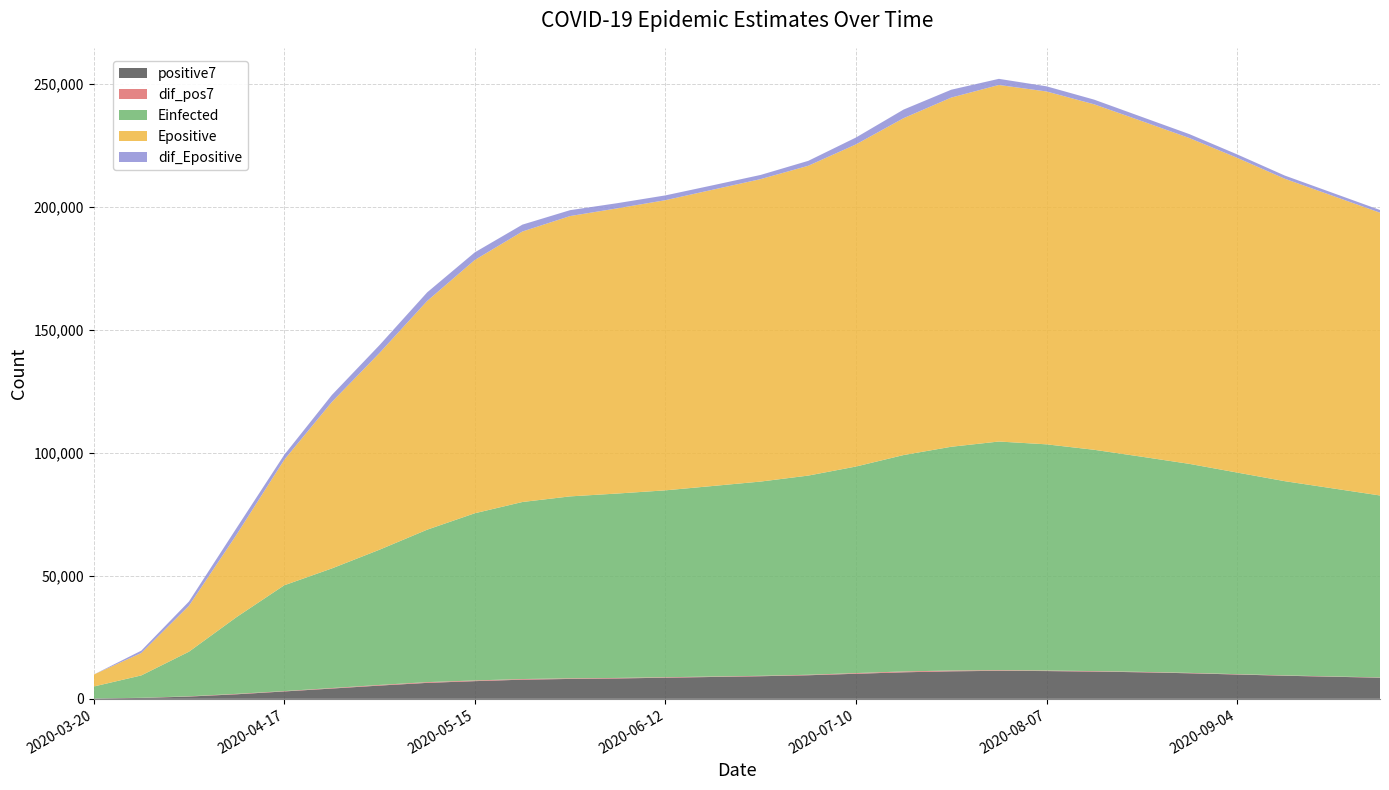

Reading left to right, list all the values displayed in this chart.

positive7: 158.0	368.9	929.6	1857.1	3013.3	4191.0	5400.0	6500.0	7200.0	7800.0	8100.0	8300.0	8600.0	8900.0	9200.0	9600.0	10200.0	10800.0	11200.0	11400.0	11300.0	11100.0	10800.0	10400.0	9900.0	9400.0	9000.0	8600.0
dif_pos7: 0.0	54.4	104.0	172.3	138.0	206.0	257.0	300.0	280.0	260.0	240.0	210.0	195.0	180.0	170.0	200.0	280.0	350.0	320.0	250.0	210.0	190.0	170.0	160.0	140.0	130.0	120.0	110.0
Einfected: 4848.5	9107.0	18140.6	31226.5	43028.0	48647.5	55000.0	62000.0	68000.0	72000.0	74000.0	75000.0	76000.0	77500.0	79000.0	81000.0	84000.0	88000.0	91000.0	93000.0	92000.0	90000.0	87500.0	85000.0	82000.0	79000.0	76500.0	74000.0
Epositive: 4848.5	9110.4	18671.6	33536.5	51022.9	67680.0	80000.0	93000.0	103000.0	110000.0	114000.0	116000.0	118000.0	120500.0	123000.0	126000.0	131000.0	137000.0	142000.0	145000.0	143500.0	140500.0	136500.0	132500.0	128000.0	123000.0	119000.0	115000.0
dif_Epositive: 0.0	964.9	1731.8	2694.9	2027.7	2843.3	3200.0	3500.0	3100.0	2800.0	2400.0	2100.0	1950.0	1800.0	1700.0	2000.0	2800.0	3500.0	3200.0	2500.0	2100.0	1900.0	1700.0	1600.0	1400.0	1300.0	1200.0	1100.0